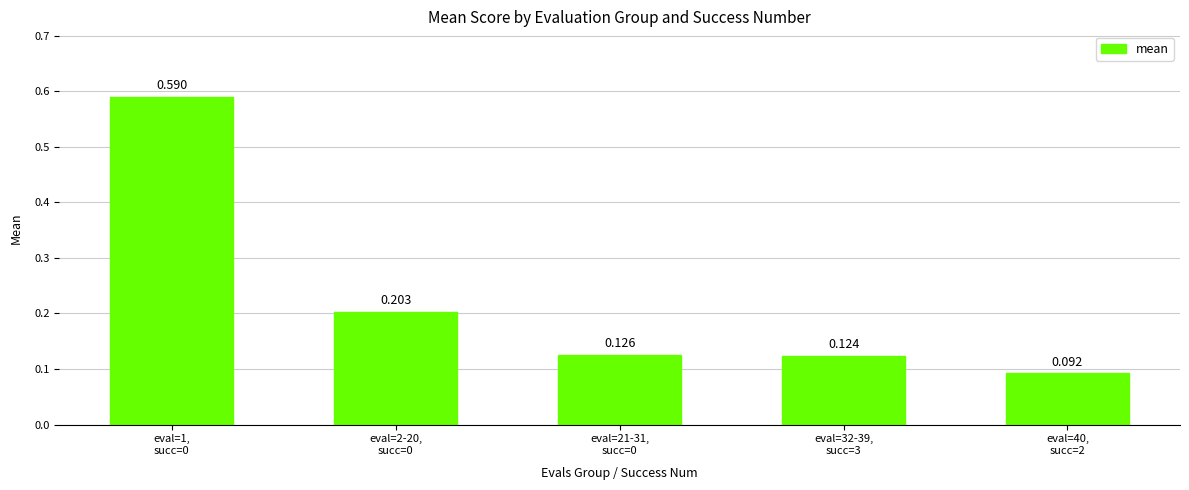

What value does the data have at eval=1,
succ=0?

0.6